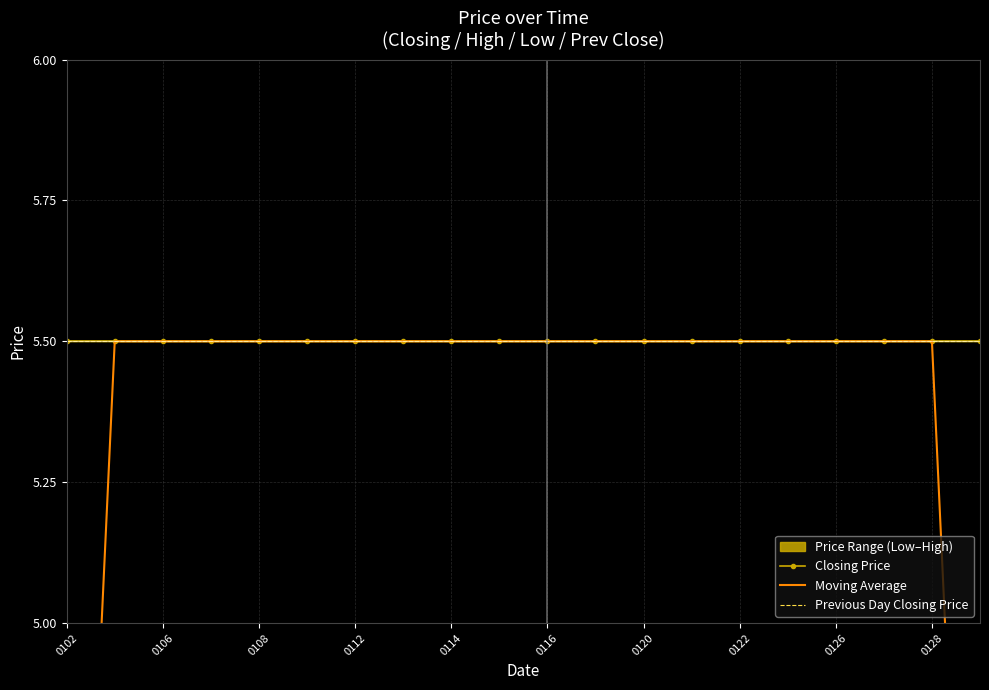

Count the Moving Average values in the range 5 to 6.

18